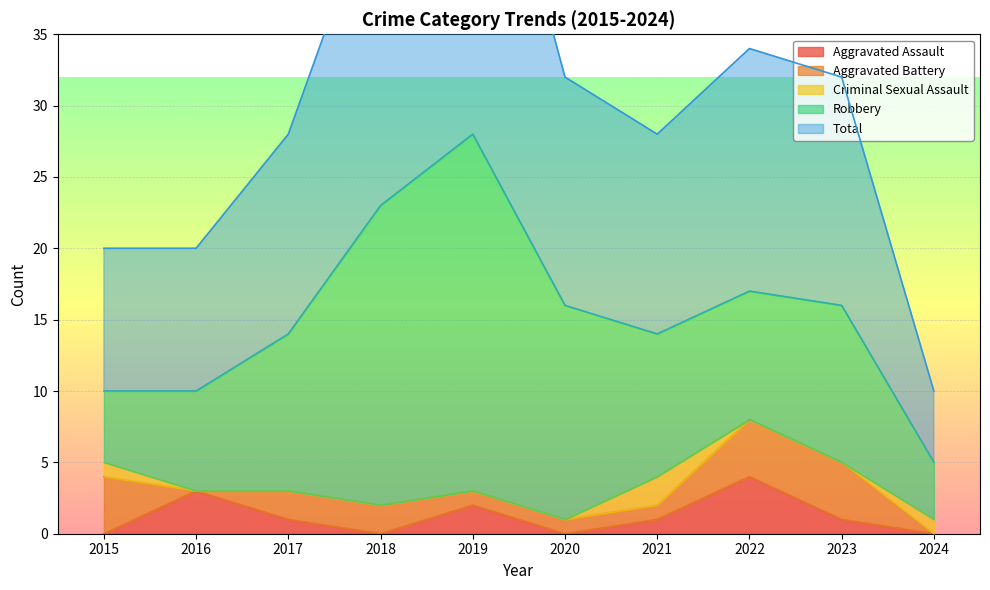

What is the value of the Aggravated Battery point at the 1st from the left?

4